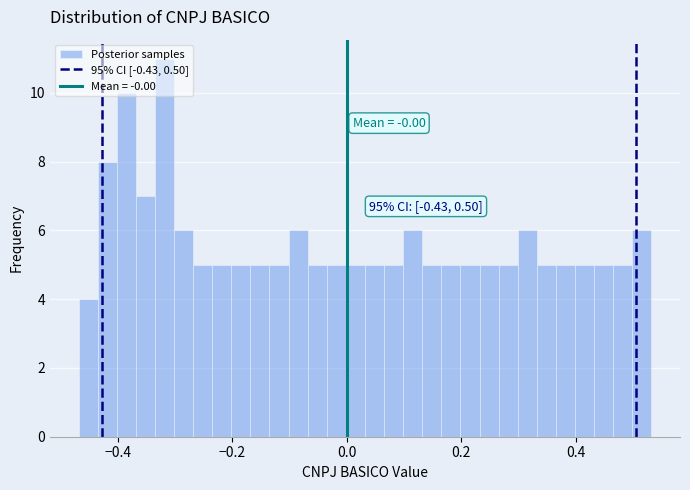

Around what value on the x-axis is the tallest bar? Give the approximate position of its centre, as read against the axis.

-0.32